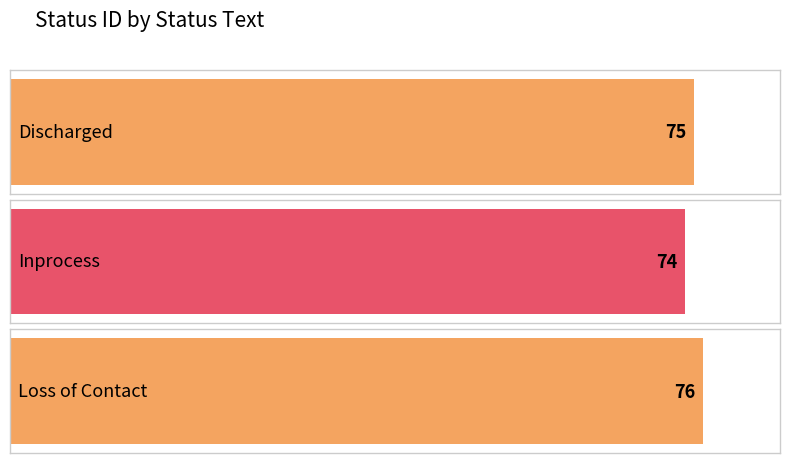

Reading right to left, what are all the values shown in this chart?

Loss of Contact=76	Inprocess=74	Discharged=75